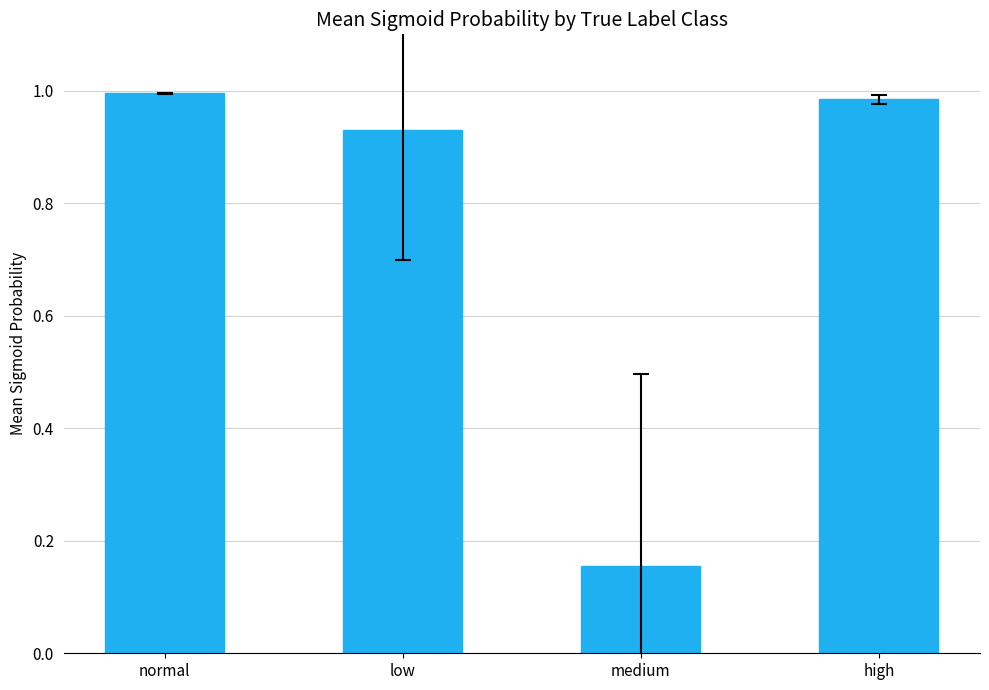

Where is the data nearest to the value 0?

medium